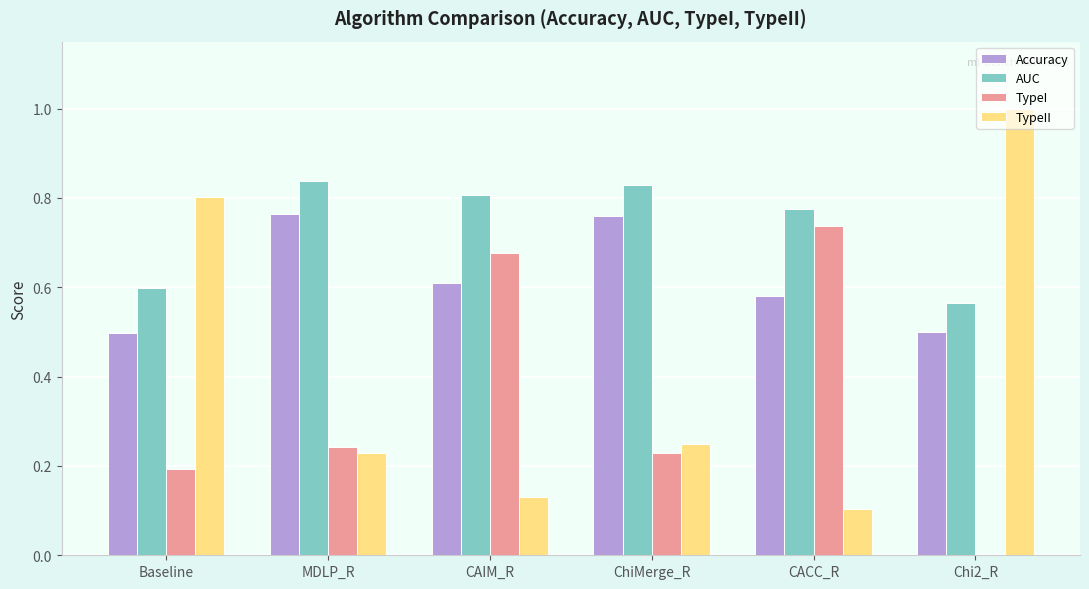

Which category has the highest value across all series?

Chi2_R